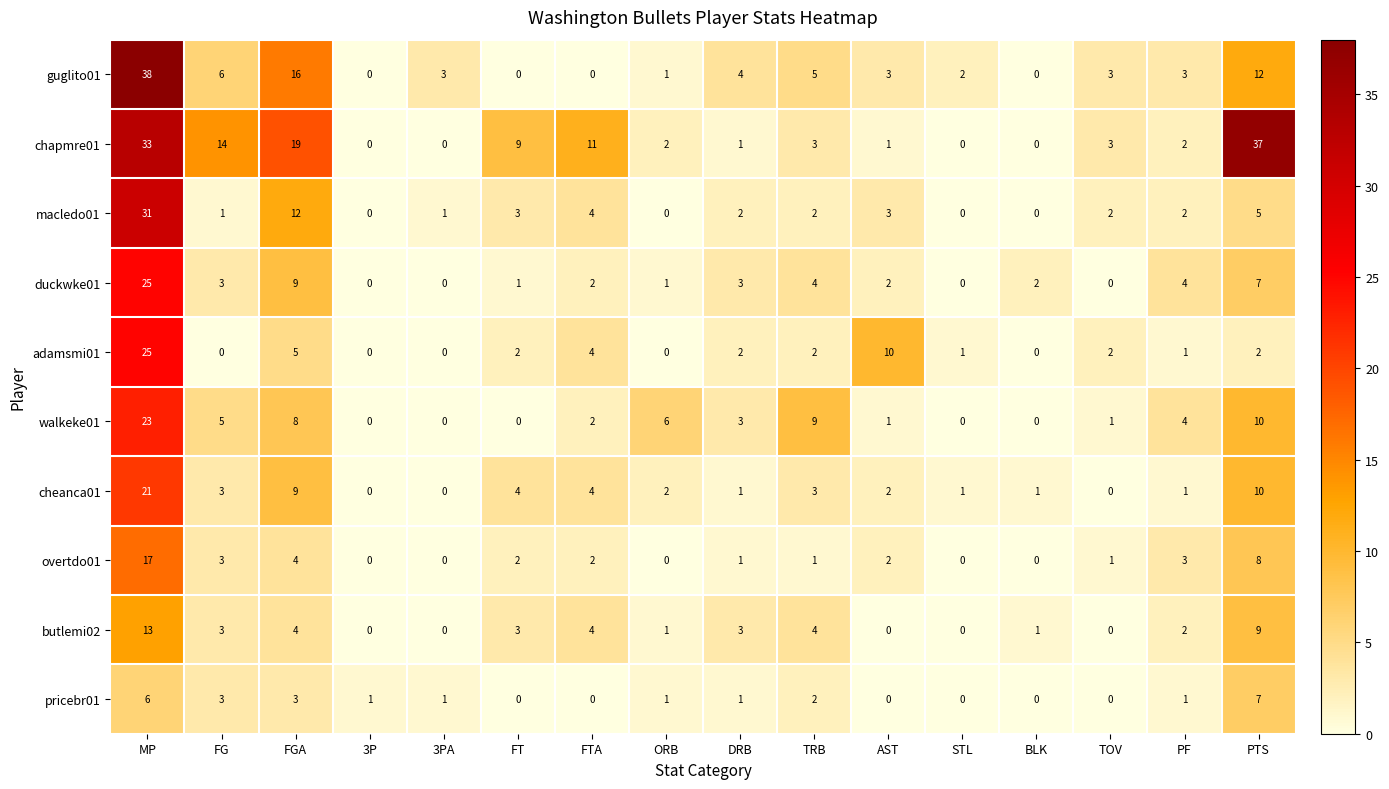

Read the adamsmi01 value at FGA.

5